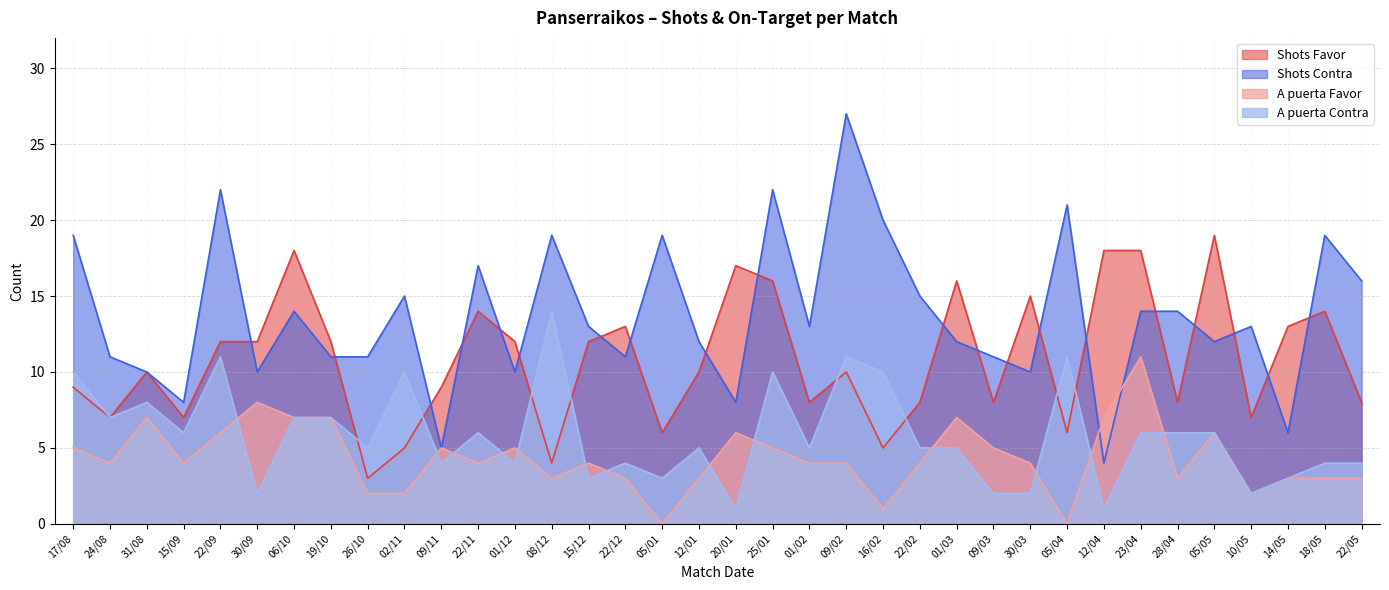

Is the value of A puerta Favor at 26/10 greater than the value of A puerta Contra at 12/01?

No